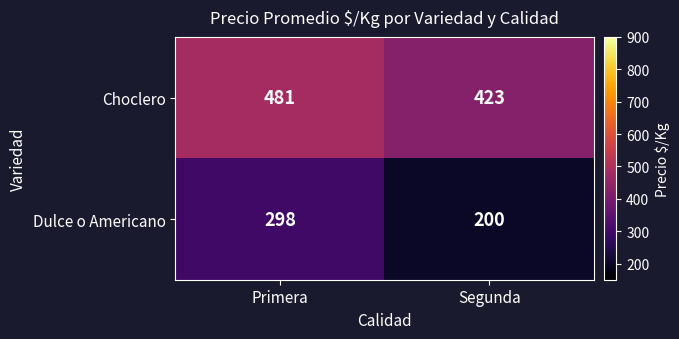

At which category is the sum across all series the highest?

Primera